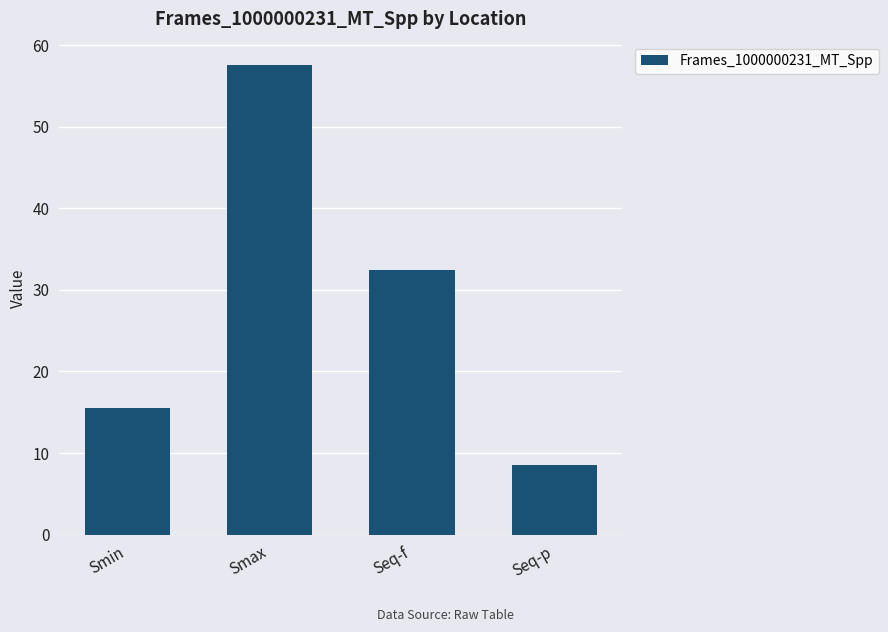

Count the number of categories in the chart.

4